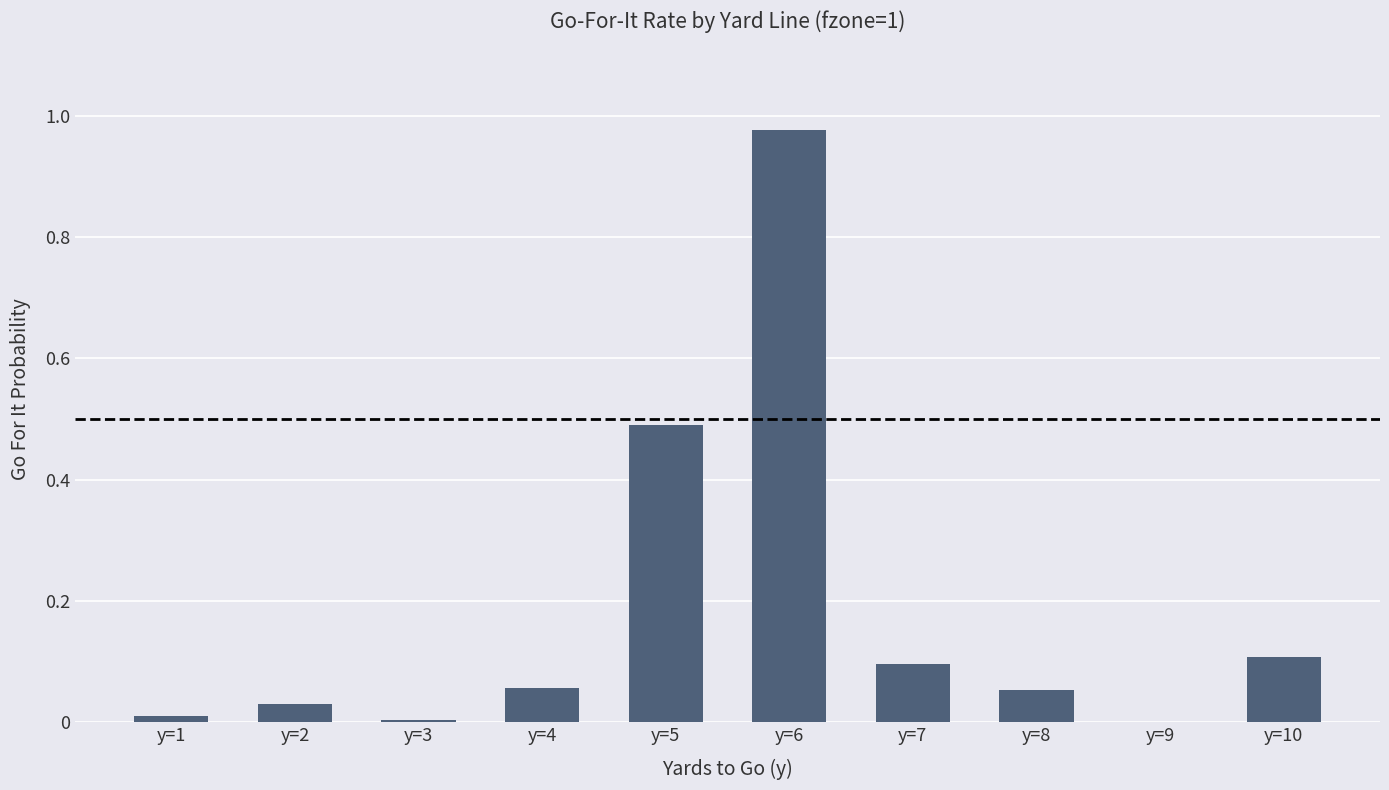

Are the bars horizontal?

No